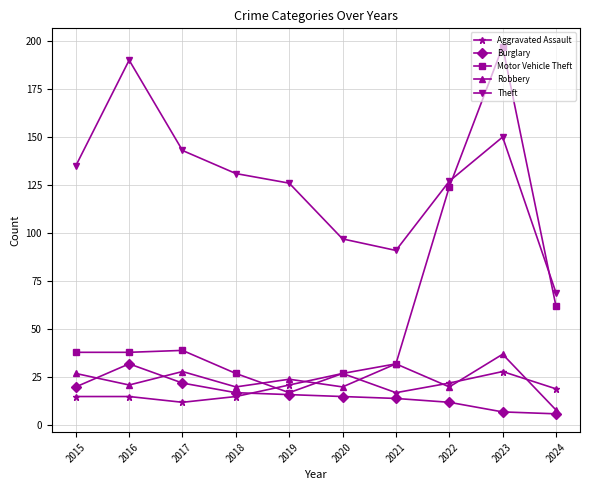

Count the number of categories in the chart.

10